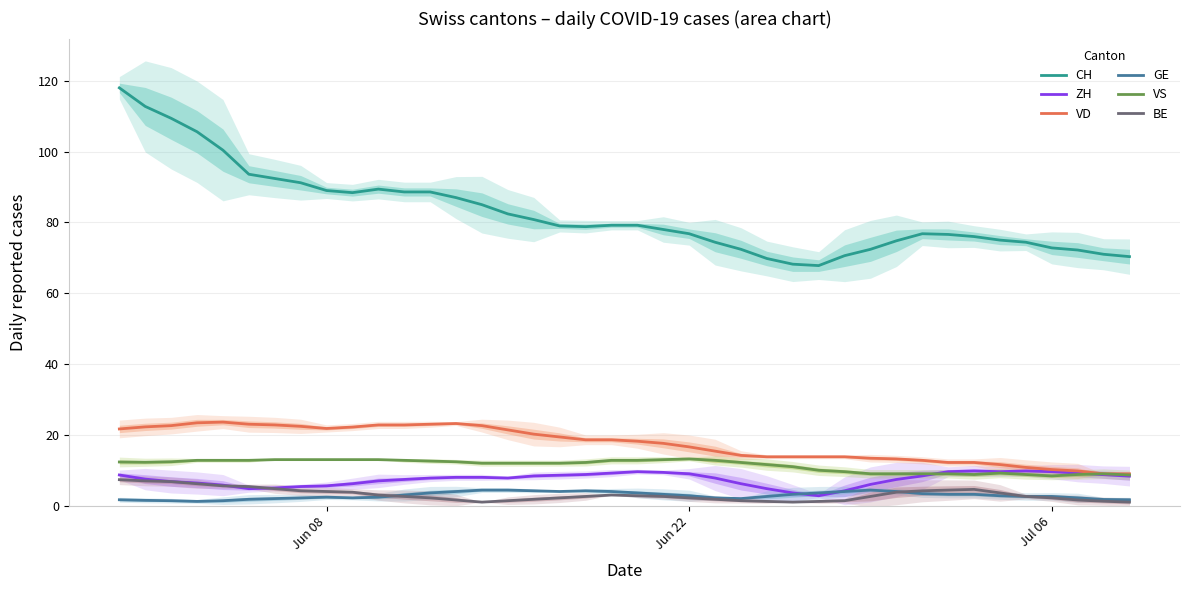

What is the lowest value of the CH series?

67.8